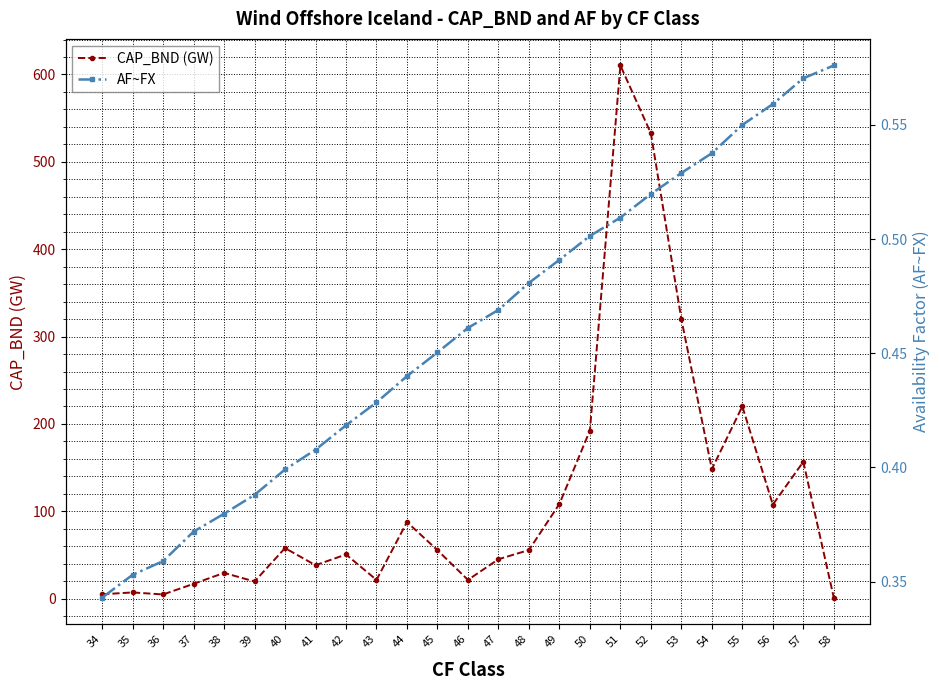

What are all the series names shown in the legend?

CAP_BND (GW), AF~FX